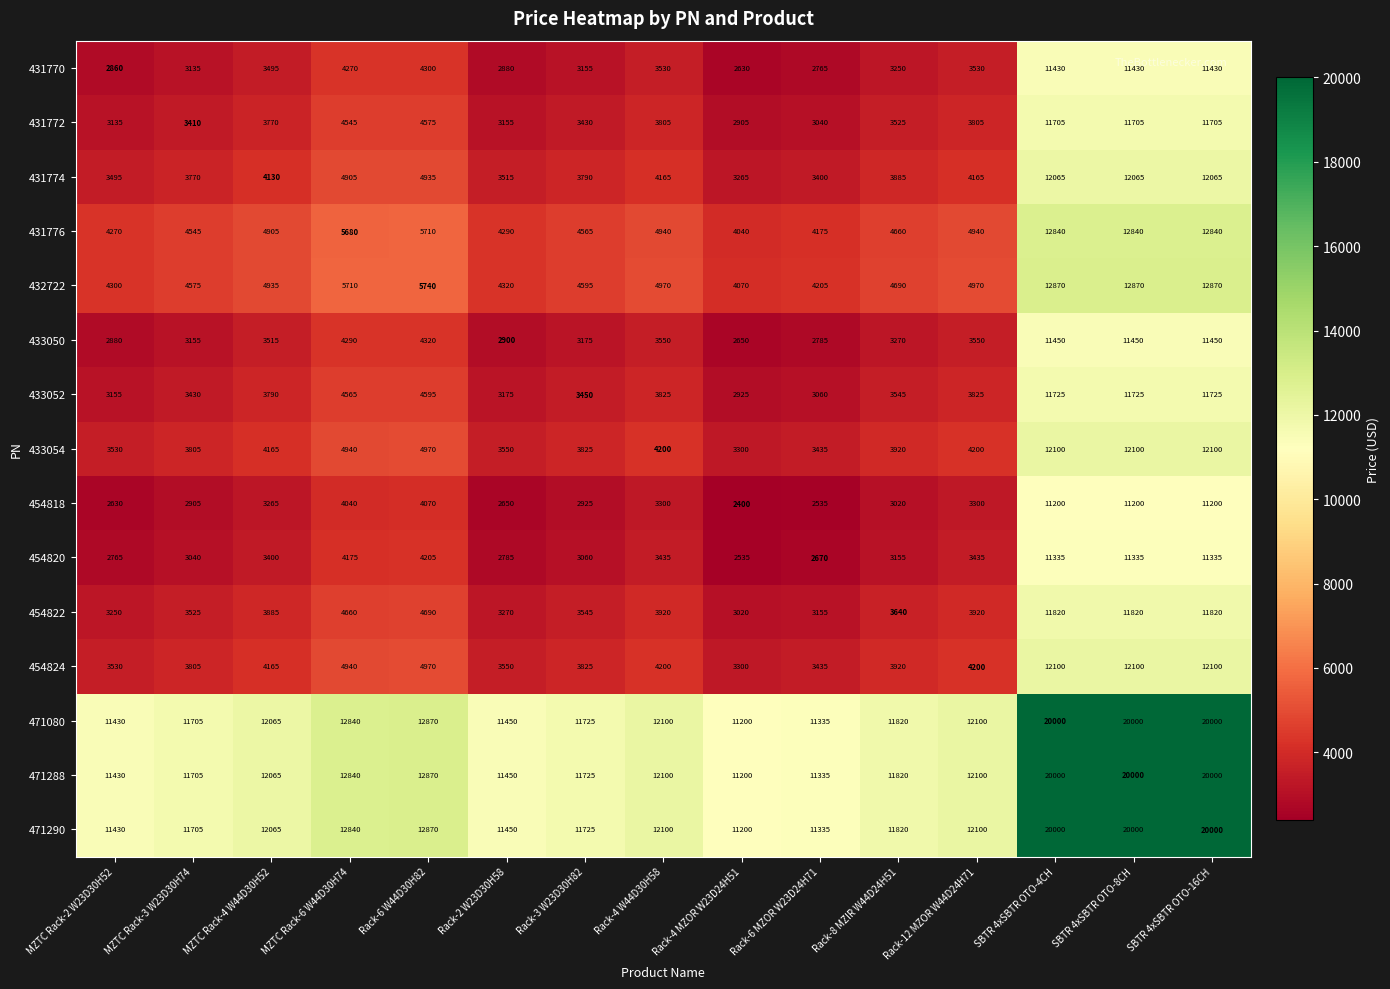

What is the maximum value shown in the chart?

20000